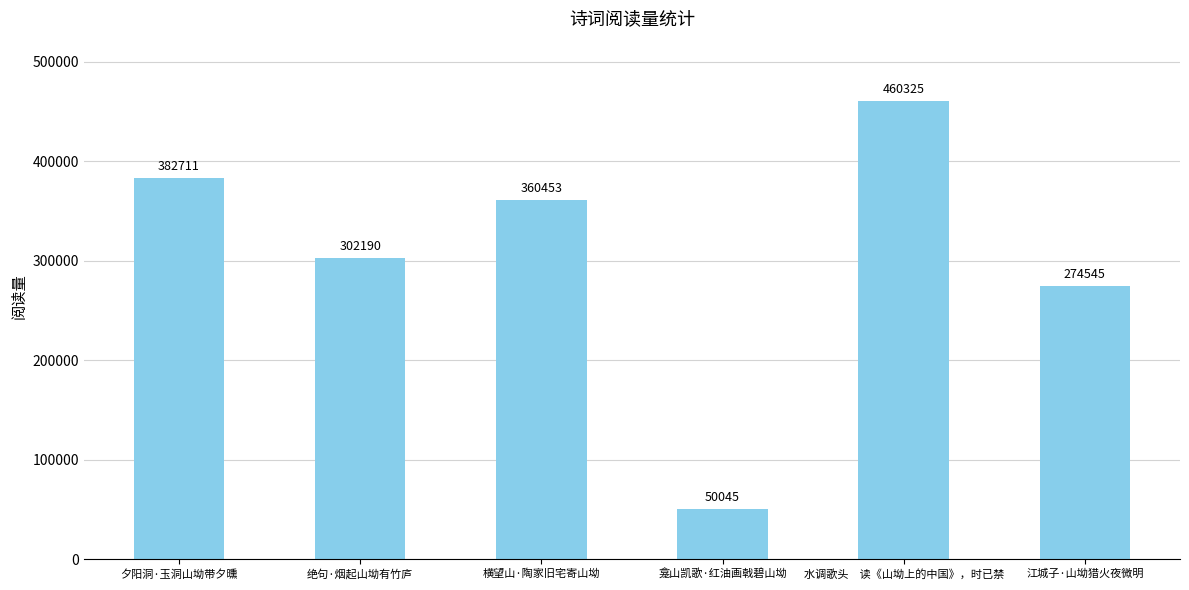

Read the value at 江城子·山坳猎火夜微明, to the nearest 100.

274500